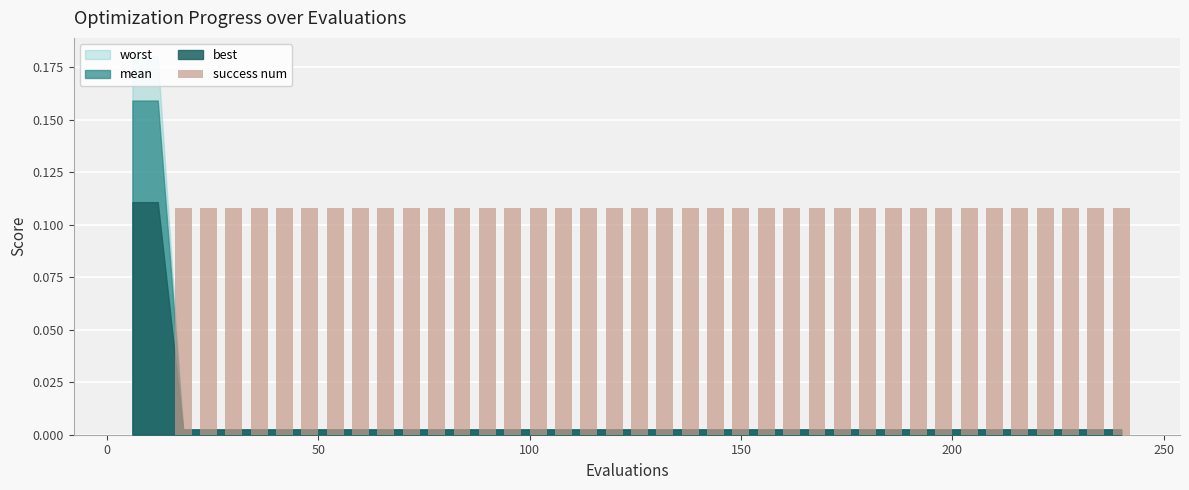

What is the sum of all values?

4.1